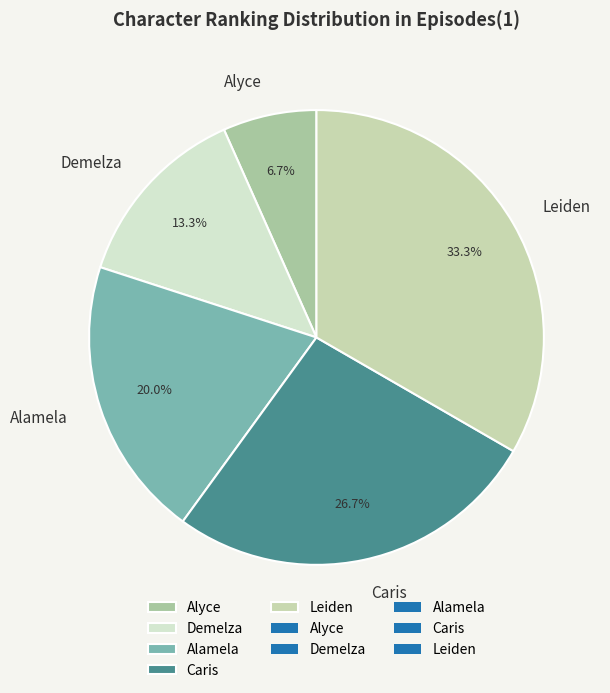

Which has a higher value, Caris or Demelza?

Caris